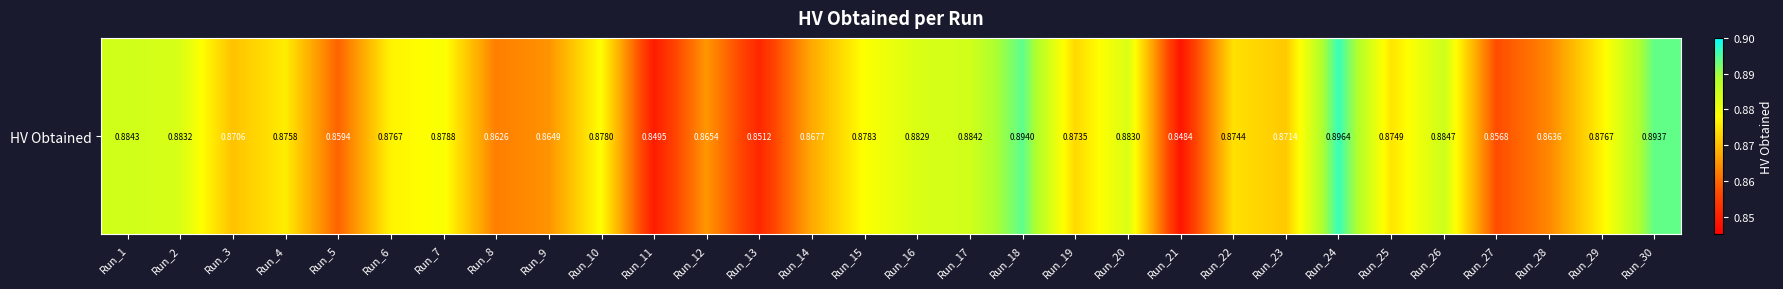

What is the smallest value displayed?

0.8